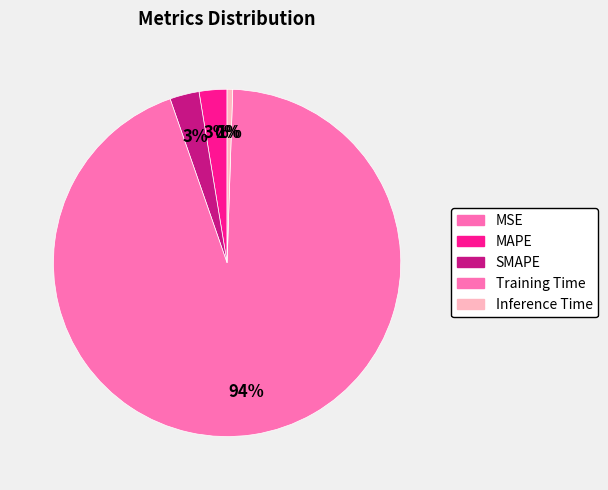

How many segments does this pie chart have?

5